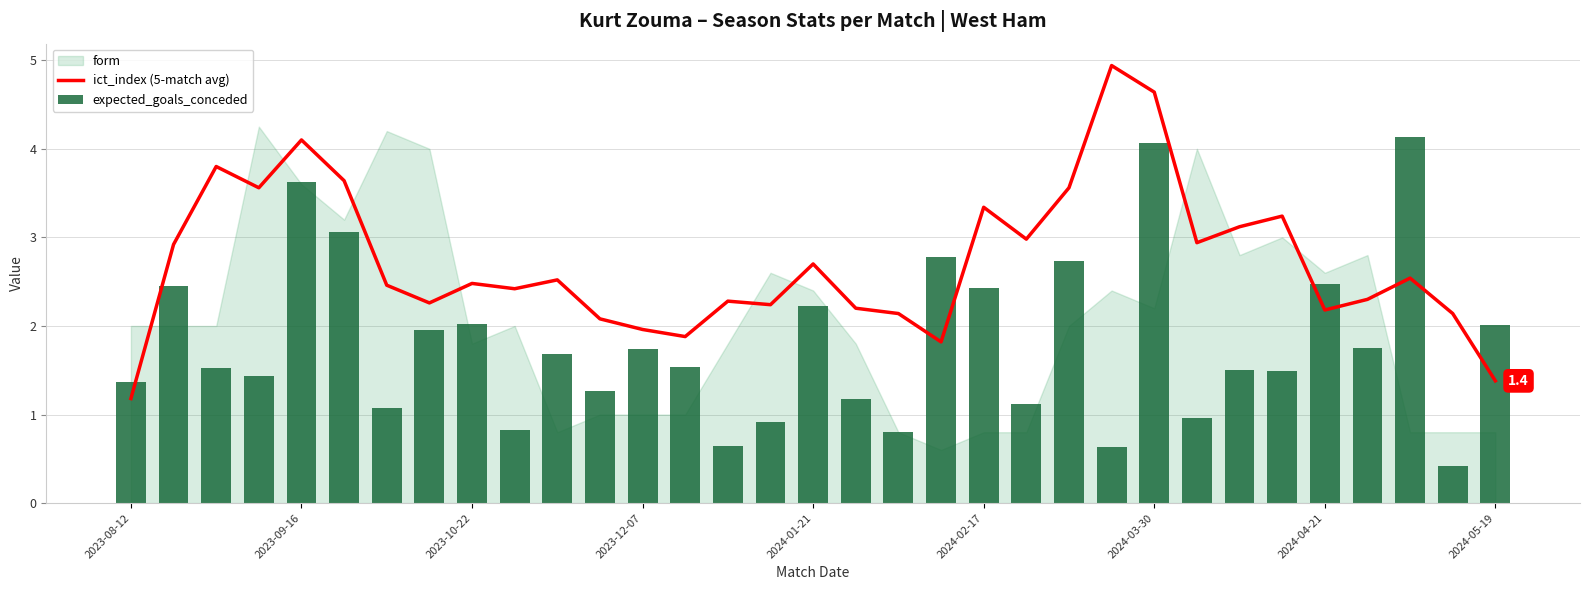

What is the smallest value displayed?

0.4